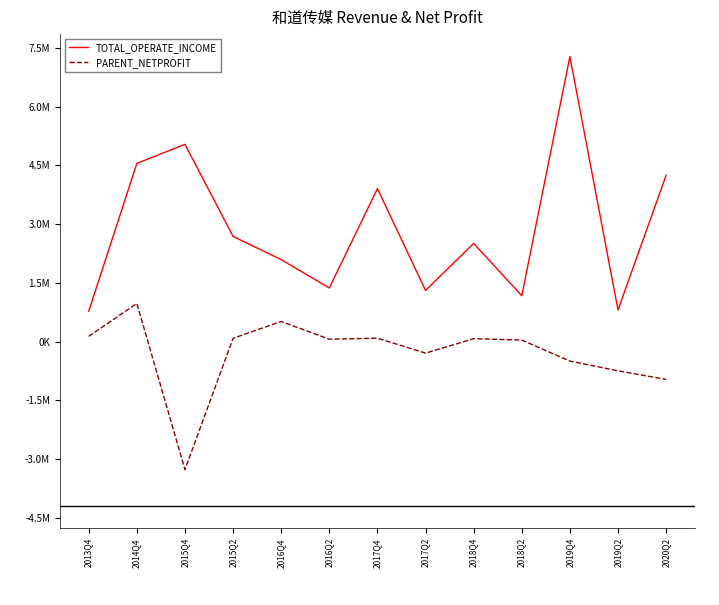

What position from the right is 2018Q4?

5